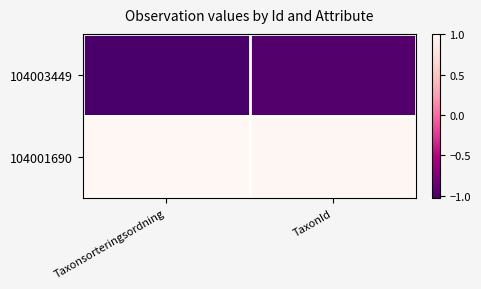

What is the spread (max minus min) of values at TaxonId?

2.0